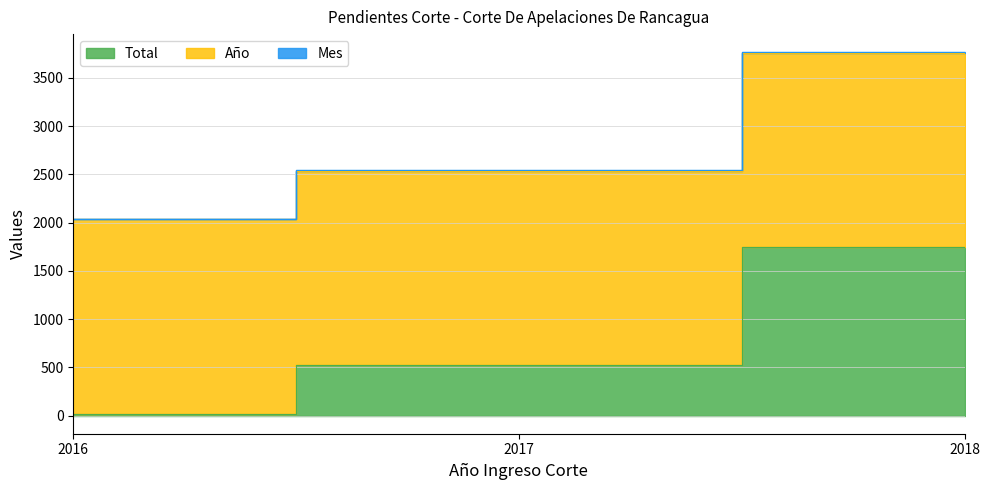

What is the value of the Mes point at the 3rd from the left?

4